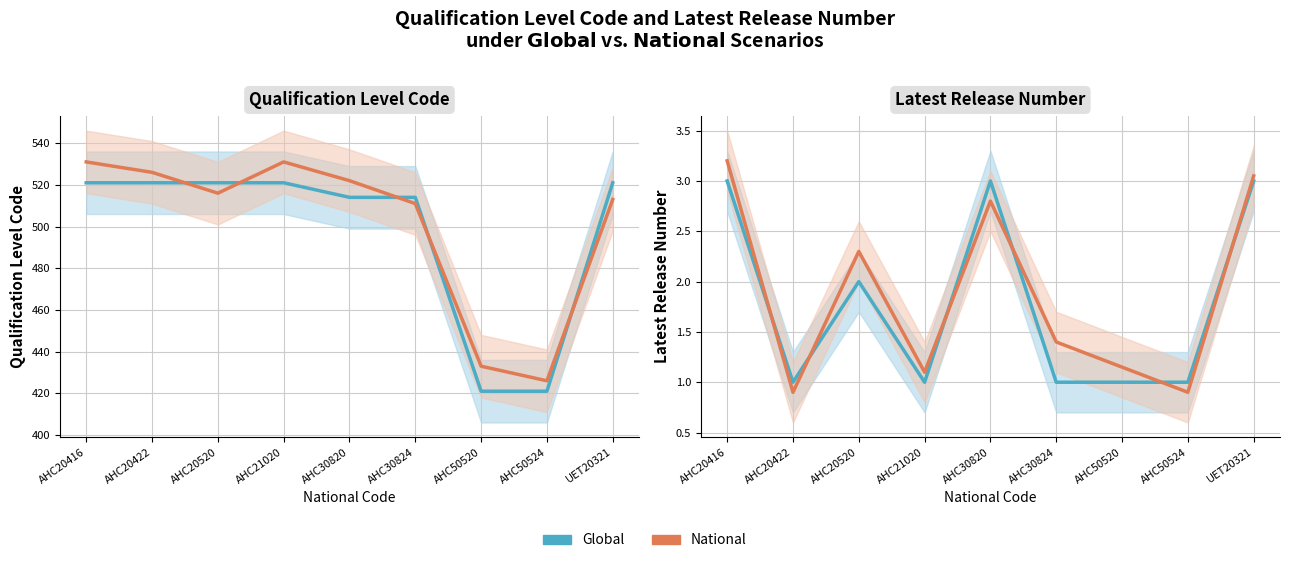

Reading left to right, extract all data points from this chart.

Qualification Level Code: AHC20416=521.0	AHC20422=521.0	AHC20520=521.0	AHC21020=521.0	AHC30820=514.0	AHC30824=514.0	AHC50520=421.0	AHC50524=421.0	UET20321=521.0
Qualification Level Code (National): AHC20416=531.0	AHC20422=526.0	AHC20520=516.0	AHC21020=531.0	AHC30820=522.0	AHC30824=511.0	AHC50520=433.0	AHC50524=426.0	UET20321=513.0
Latest Release Number (Global): AHC20416=3.0	AHC20422=1.0	AHC20520=2.0	AHC21020=1.0	AHC30820=3.0	AHC30824=1.0	AHC50520=1.0	AHC50524=1.0	UET20321=3.0
Latest Release Number (National): AHC20416=3.2	AHC20422=0.9	AHC20520=2.3	AHC21020=1.1	AHC30820=2.8	AHC30824=1.4	AHC50520=1.1	AHC50524=0.9	UET20321=3.0